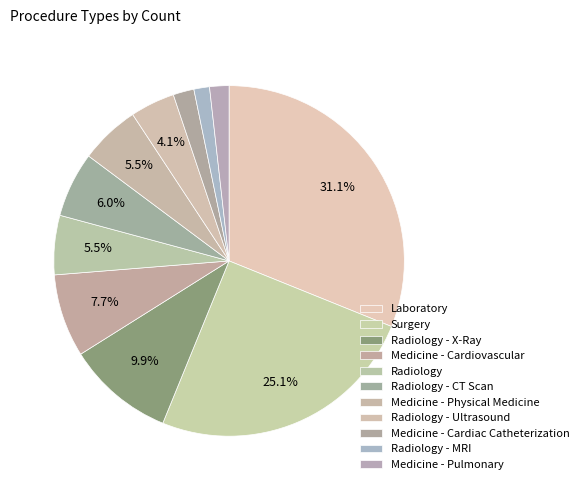

Rank the categories by value from lowest to highest.

Radiology - MRI, Medicine - Pulmonary, Medicine - Cardiac Catheterization, Radiology - Ultrasound, Radiology, Medicine - Physical Medicine, Radiology - CT Scan, Medicine - Cardiovascular, Radiology - X-Ray, Surgery, Laboratory